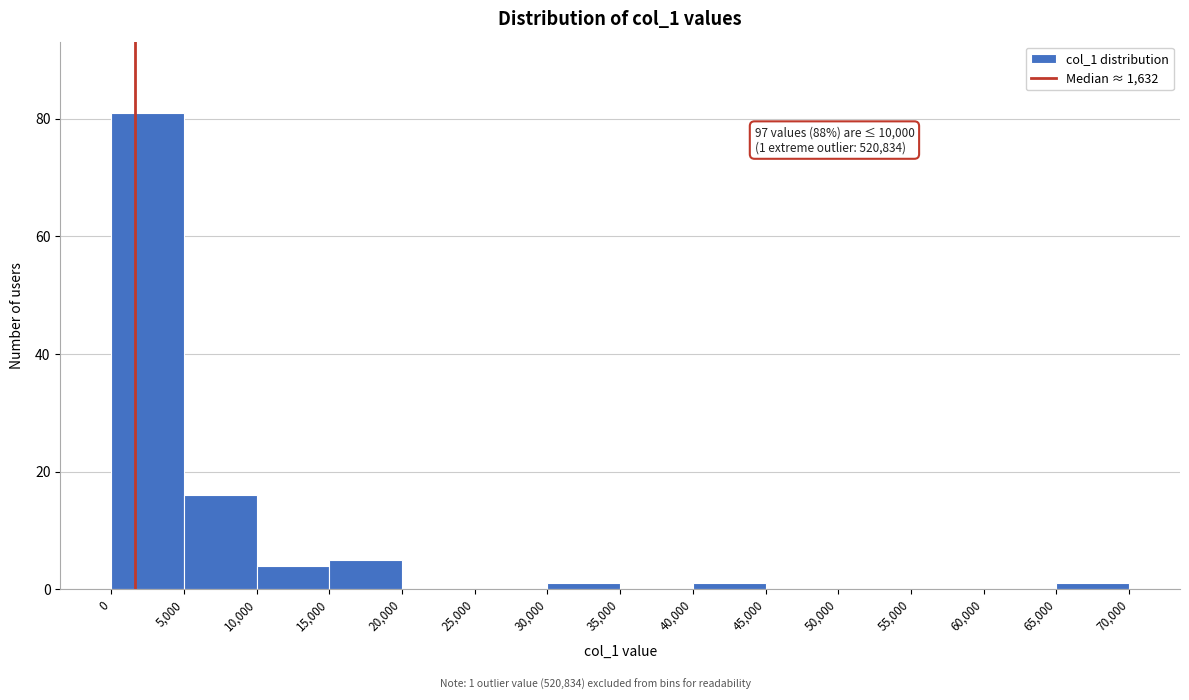

Over which range of the x-axis is the bar tallest?

0 to 5,000